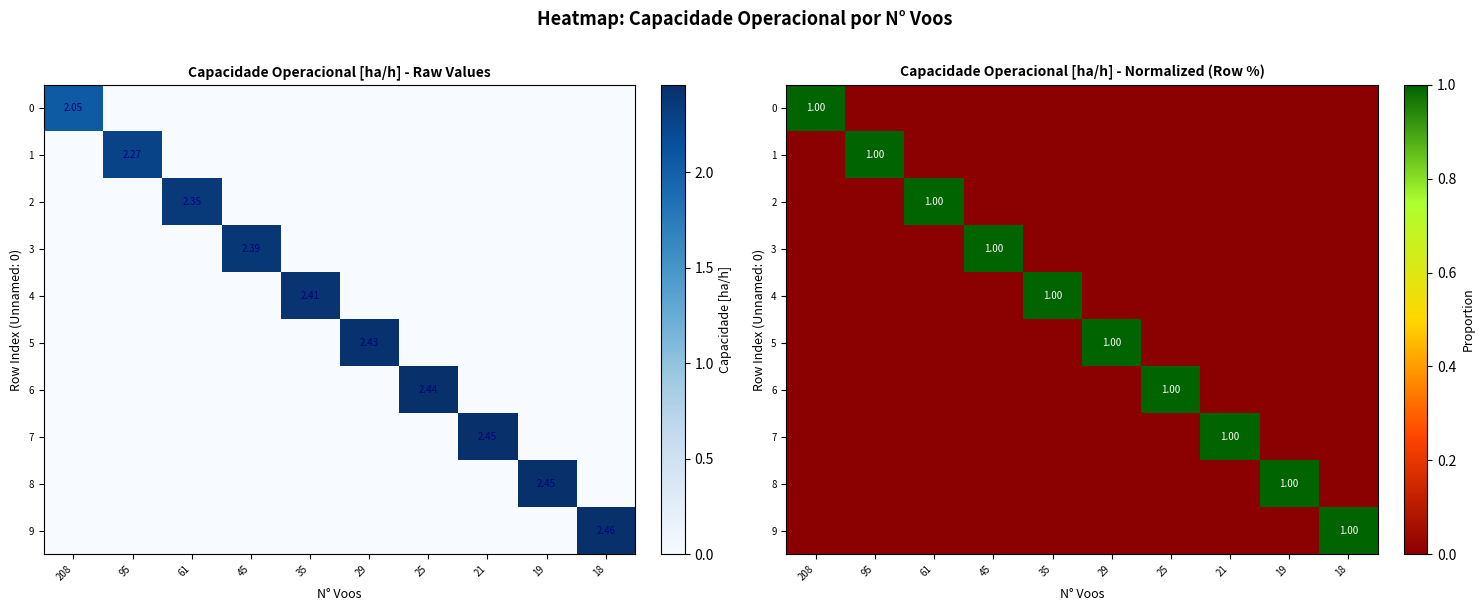

What is the spread (max minus min) of values at 25?

1